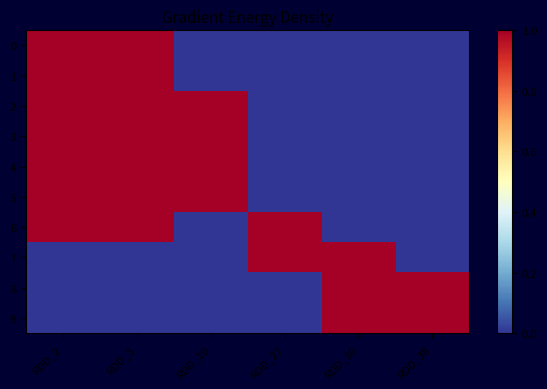

What is the total value across all series at RDD_2?

7